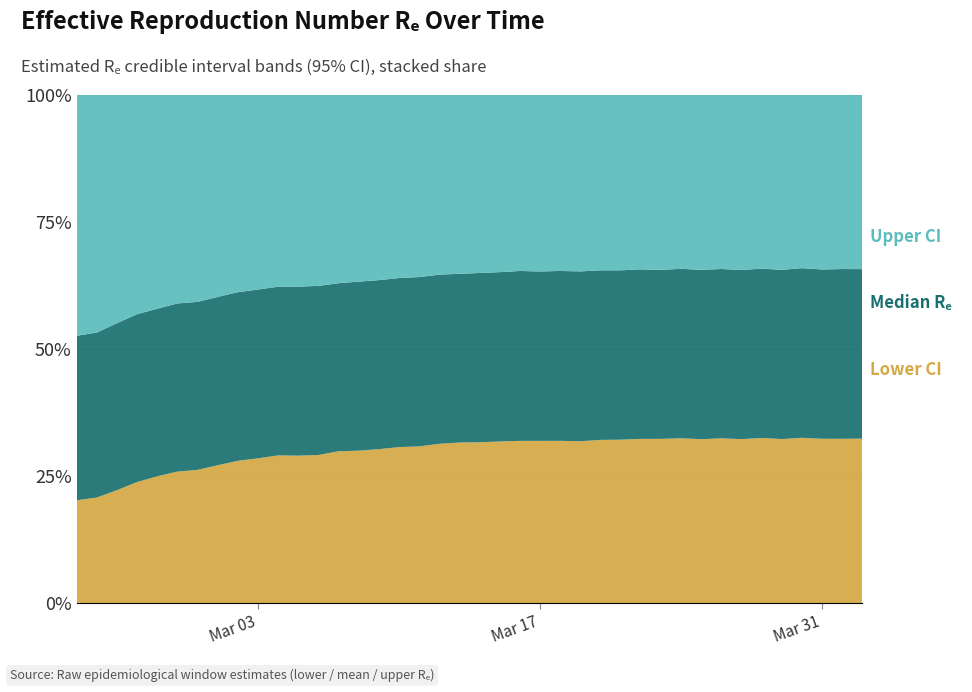

Reading left to right, extract all data points from this chart.

lower: 2020-02-23=1.4	2020-02-24=1.2	2020-02-25=1.4	2020-02-26=1.7	2020-02-27=1.5	2020-02-28=1.5	2020-02-29=1.4	2020-03-01=1.6	2020-03-02=1.7	2020-03-03=1.6	2020-03-04=1.4	2020-03-05=1.4	2020-03-06=1.3	2020-03-07=1.5	2020-03-08=1.4	2020-03-09=1.6	2020-03-10=1.7	2020-03-11=1.7	2020-03-12=1.7	2020-03-13=1.8	2020-03-14=1.7	2020-03-15=1.7	2020-03-16=1.7	2020-03-17=1.6	2020-03-18=1.6	2020-03-19=1.5	2020-03-20=1.5	2020-03-21=1.4	2020-03-22=1.3	2020-03-23=1.3	2020-03-24=1.3	2020-03-25=1.2	2020-03-26=1.2	2020-03-27=1.1	2020-03-28=1.1	2020-03-29=1.0	2020-03-30=1.0	2020-03-31=1.0	2020-04-01=1.0	2020-04-02=0.9
mean: 2020-02-23=2.2	2020-02-24=1.9	2020-02-25=2.0	2020-02-26=2.3	2020-02-27=2.0	2020-02-28=2.0	2020-02-29=1.8	2020-03-01=1.9	2020-03-02=2.0	2020-03-03=1.8	2020-03-04=1.7	2020-03-05=1.6	2020-03-06=1.5	2020-03-07=1.7	2020-03-08=1.6	2020-03-09=1.7	2020-03-10=1.8	2020-03-11=1.8	2020-03-12=1.8	2020-03-13=1.9	2020-03-14=1.8	2020-03-15=1.8	2020-03-16=1.8	2020-03-17=1.7	2020-03-18=1.7	2020-03-19=1.6	2020-03-20=1.5	2020-03-21=1.4	2020-03-22=1.4	2020-03-23=1.4	2020-03-24=1.3	2020-03-25=1.3	2020-03-26=1.2	2020-03-27=1.2	2020-03-28=1.1	2020-03-29=1.1	2020-03-30=1.0	2020-03-31=1.0	2020-04-01=1.0	2020-04-02=1.0
upper: 2020-02-23=3.2	2020-02-24=2.7	2020-02-25=2.7	2020-02-26=3.1	2020-02-27=2.6	2020-02-28=2.4	2020-02-29=2.2	2020-03-01=2.3	2020-03-02=2.3	2020-03-03=2.1	2020-03-04=1.9	2020-03-05=1.8	2020-03-06=1.7	2020-03-07=1.9	2020-03-08=1.8	2020-03-09=1.9	2020-03-10=2.0	2020-03-11=1.9	2020-03-12=1.9	2020-03-13=2.0	2020-03-14=1.9	2020-03-15=1.9	2020-03-16=1.8	2020-03-17=1.8	2020-03-18=1.7	2020-03-19=1.6	2020-03-20=1.6	2020-03-21=1.5	2020-03-22=1.4	2020-03-23=1.4	2020-03-24=1.3	2020-03-25=1.3	2020-03-26=1.3	2020-03-27=1.2	2020-03-28=1.2	2020-03-29=1.1	2020-03-30=1.1	2020-03-31=1.0	2020-04-01=1.0	2020-04-02=1.0